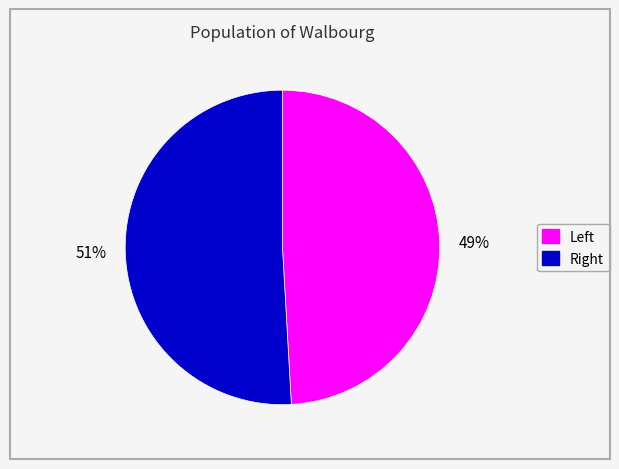

Which slice is the largest?

51%